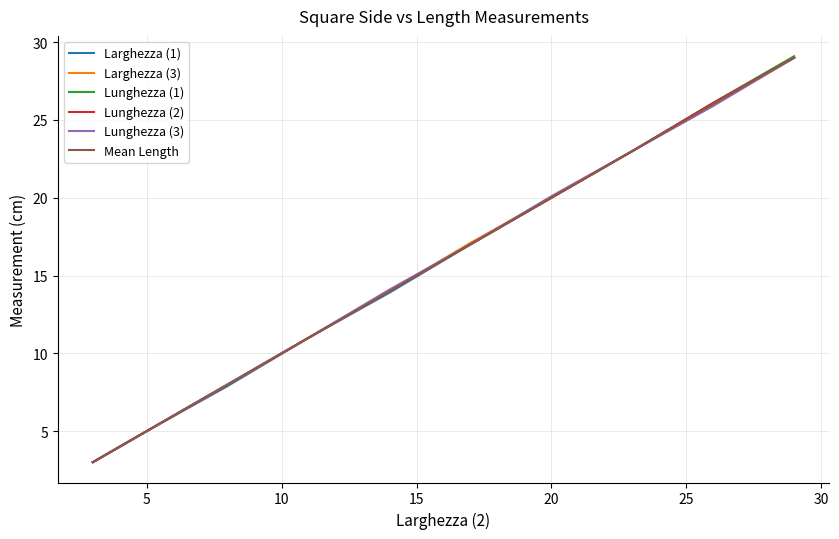

What is the sum of all Larghezza (1) values?

155.8